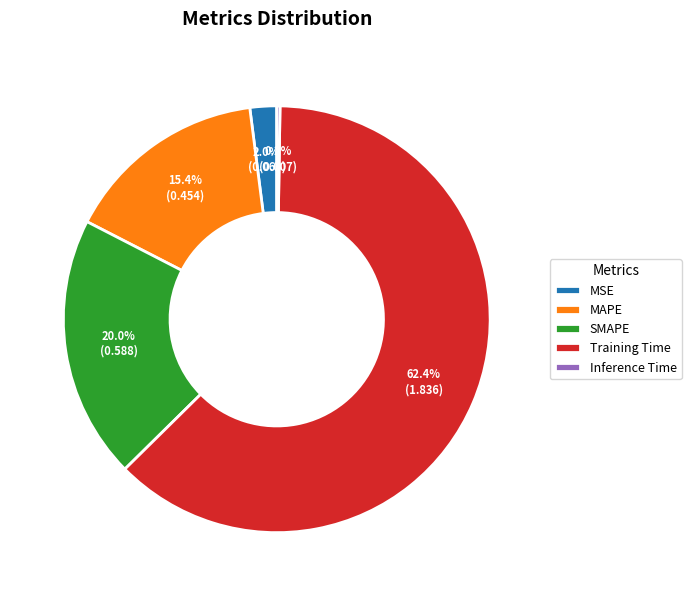

Between SMAPE and Training Time, which is larger?

Training Time